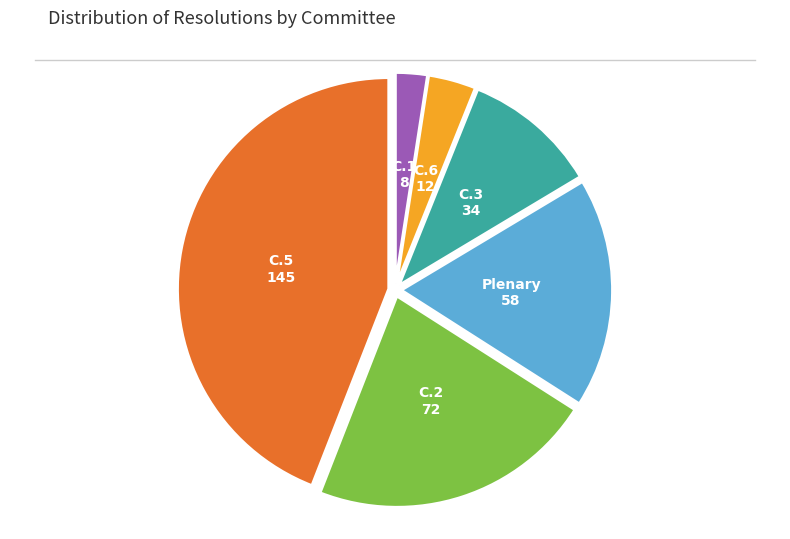

Is it true that C.6 is 4% of the pie?

True